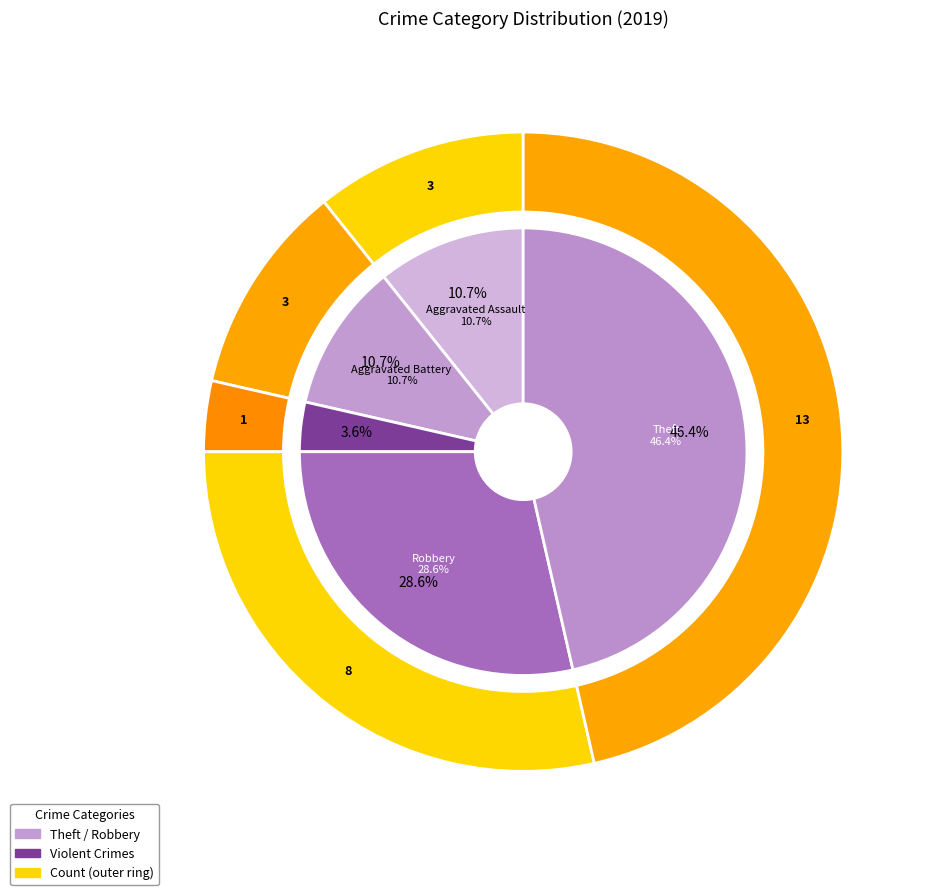

Is it true that Homicide is 1% of the pie?

False